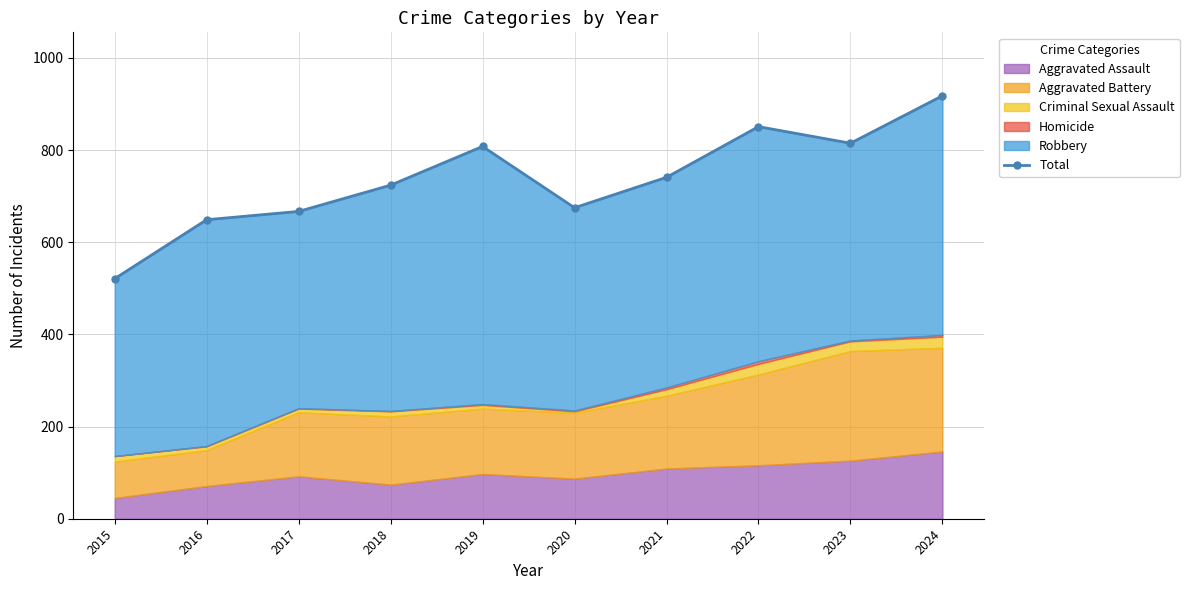

Reading left to right, what are all the values shown in this chart?

521	649	667	724	808	675	741	851	815	918